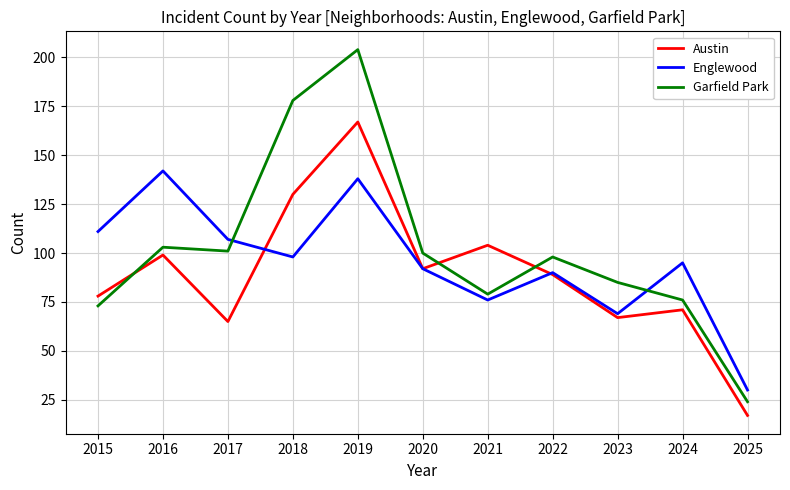

Is the value of Austin at 2023 greater than the value of Englewood at 2017?

No